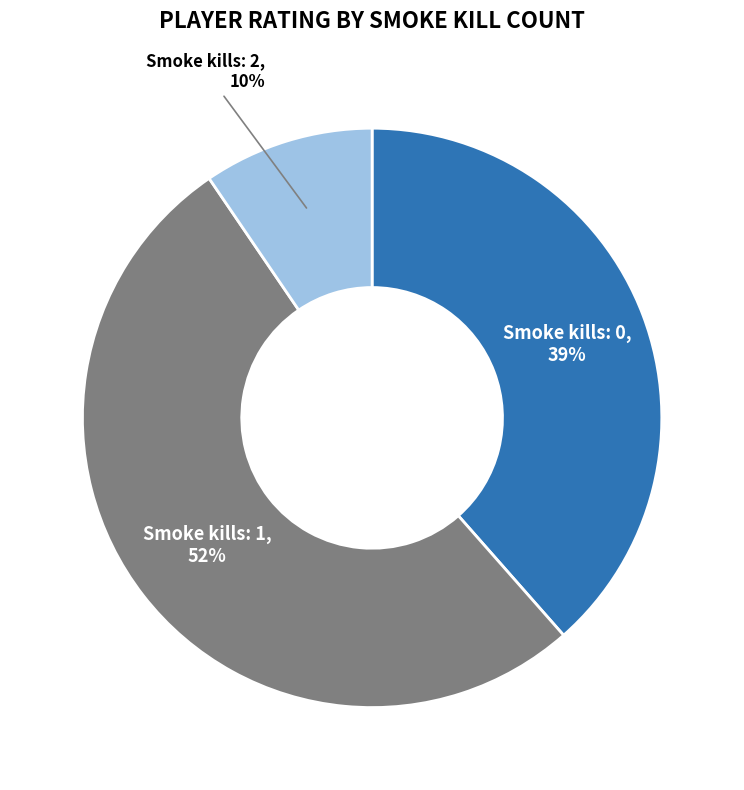

Is the sum of Smoke kills: 1 and Smoke kills: 0 greater than half?

Yes